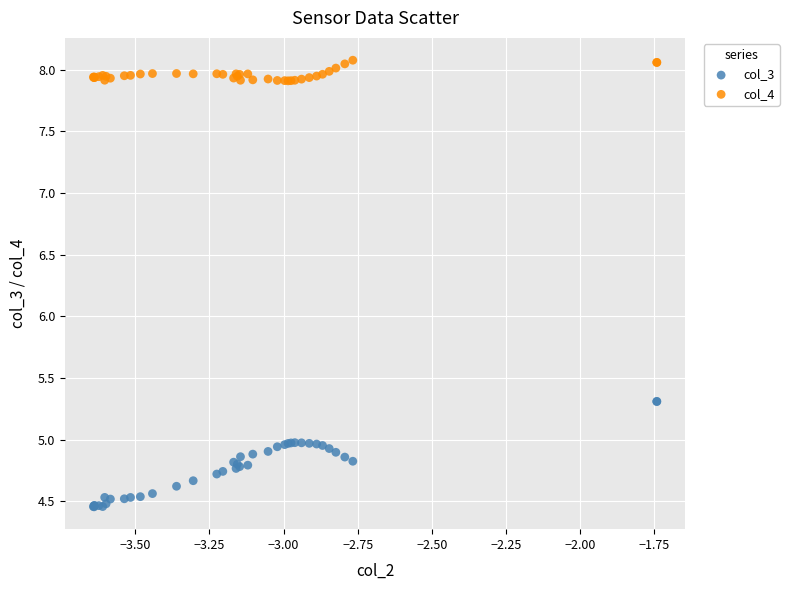

Which series contains the highest Y value?

col_4